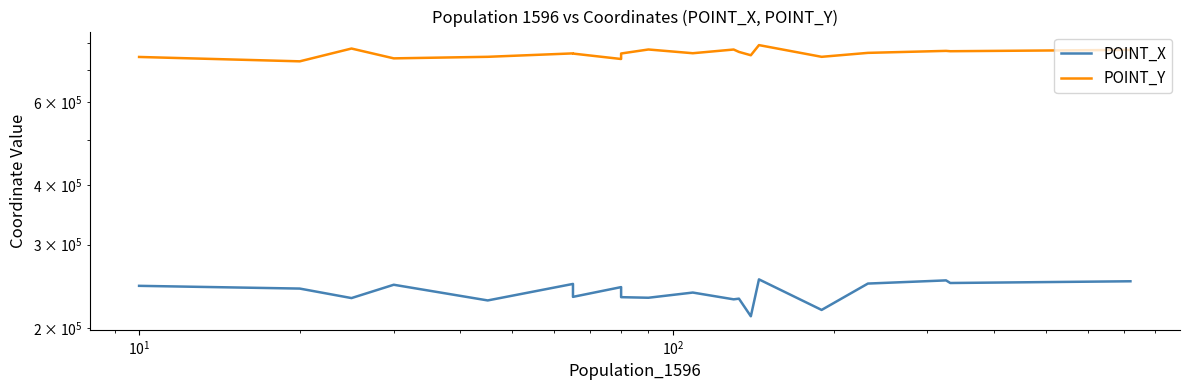

True or false: POINT_Y has more than 2 points higher than both neighbors.

True